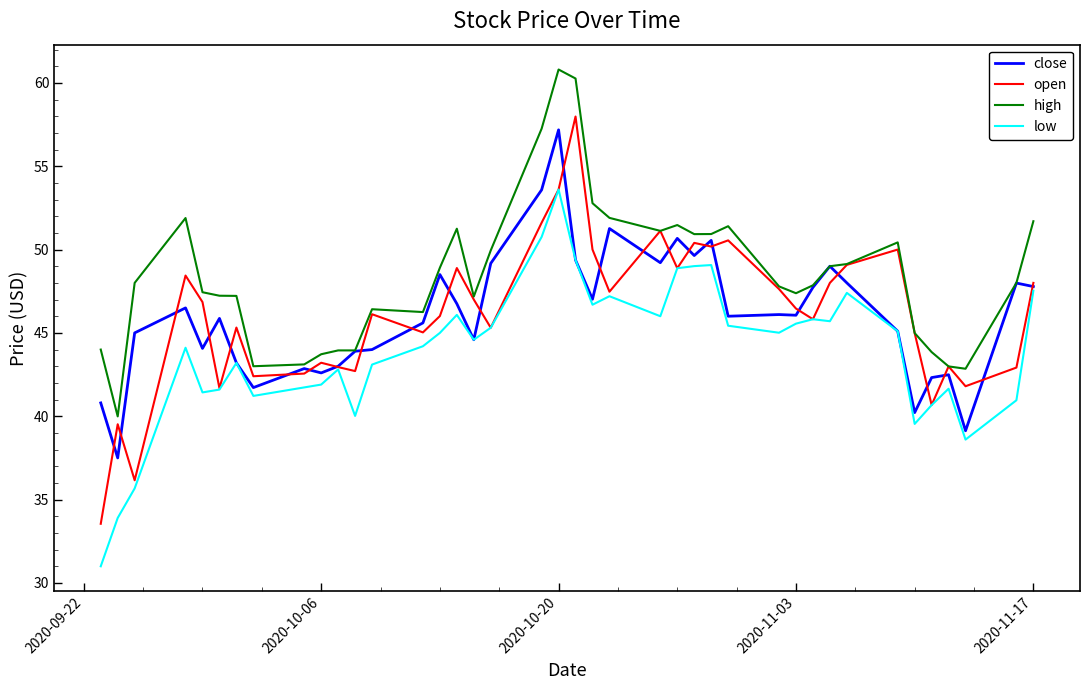

What is the highest value of the close series?

57.2